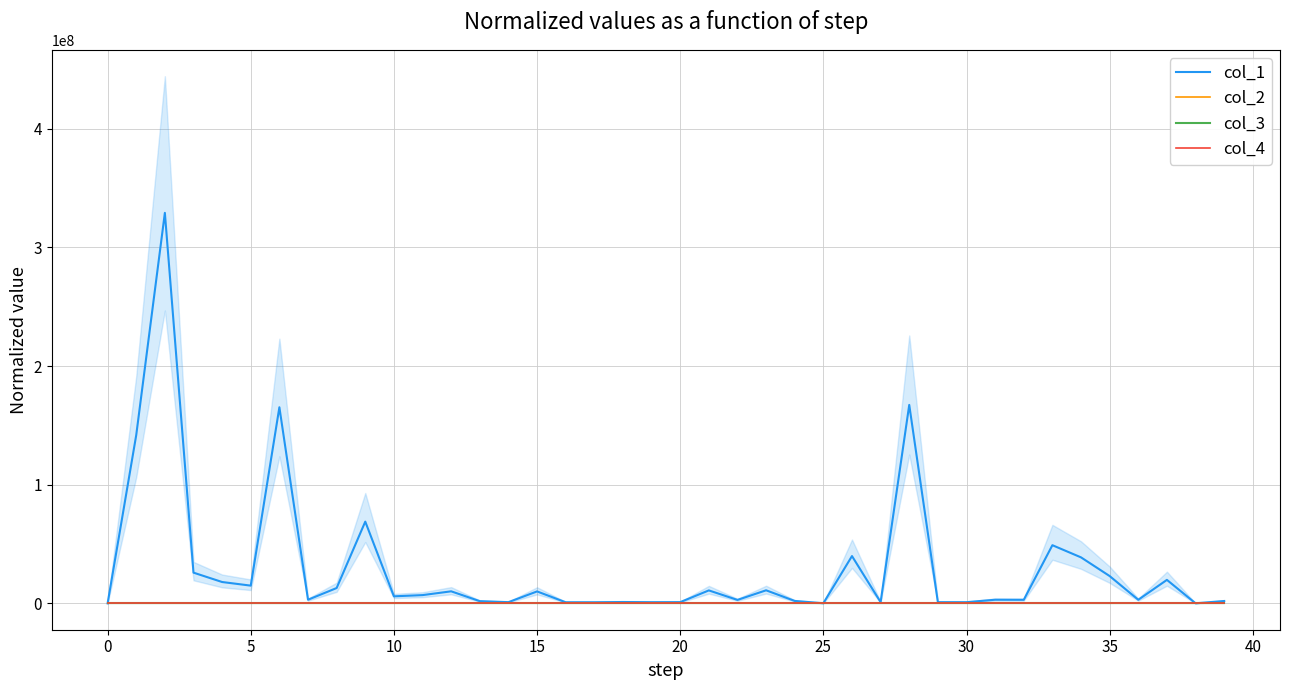

What is the difference between the col_2 values at 29 and 20?

0.3